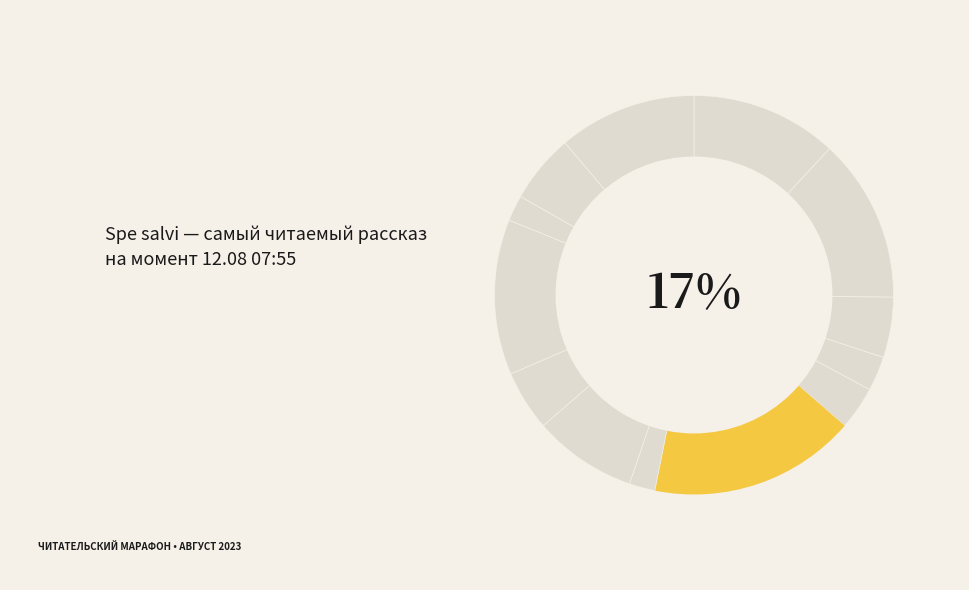

What percentage is the День, когда Земля опустела slice, to the nearest percent?

5%